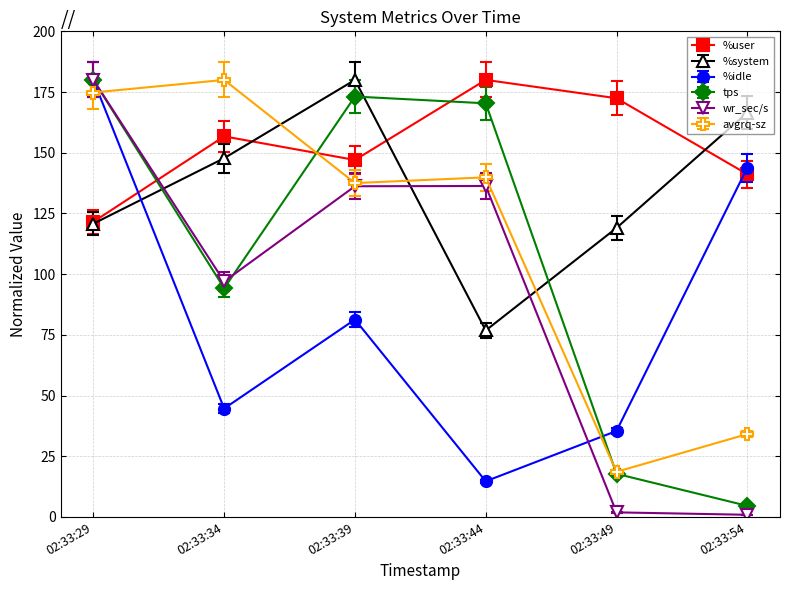

True or false: wr_sec/s and avgrq-sz intersect in this chart.

True